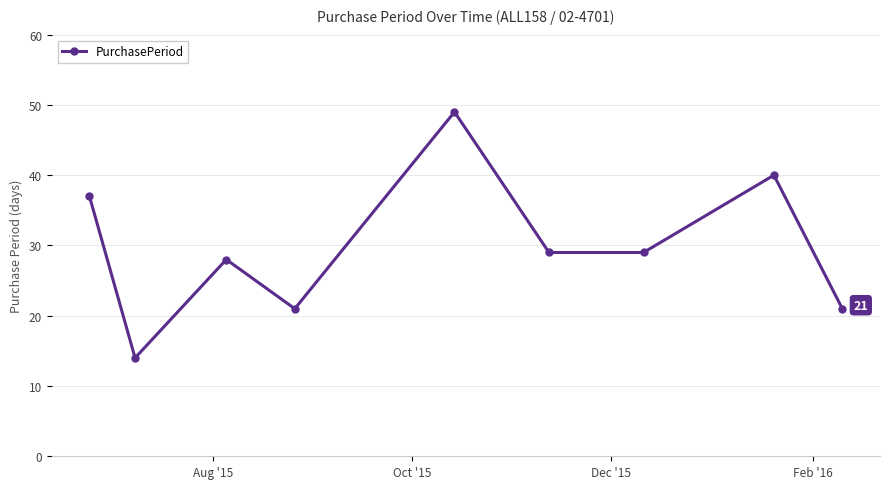

What is the value of the 4th point from the left?

21